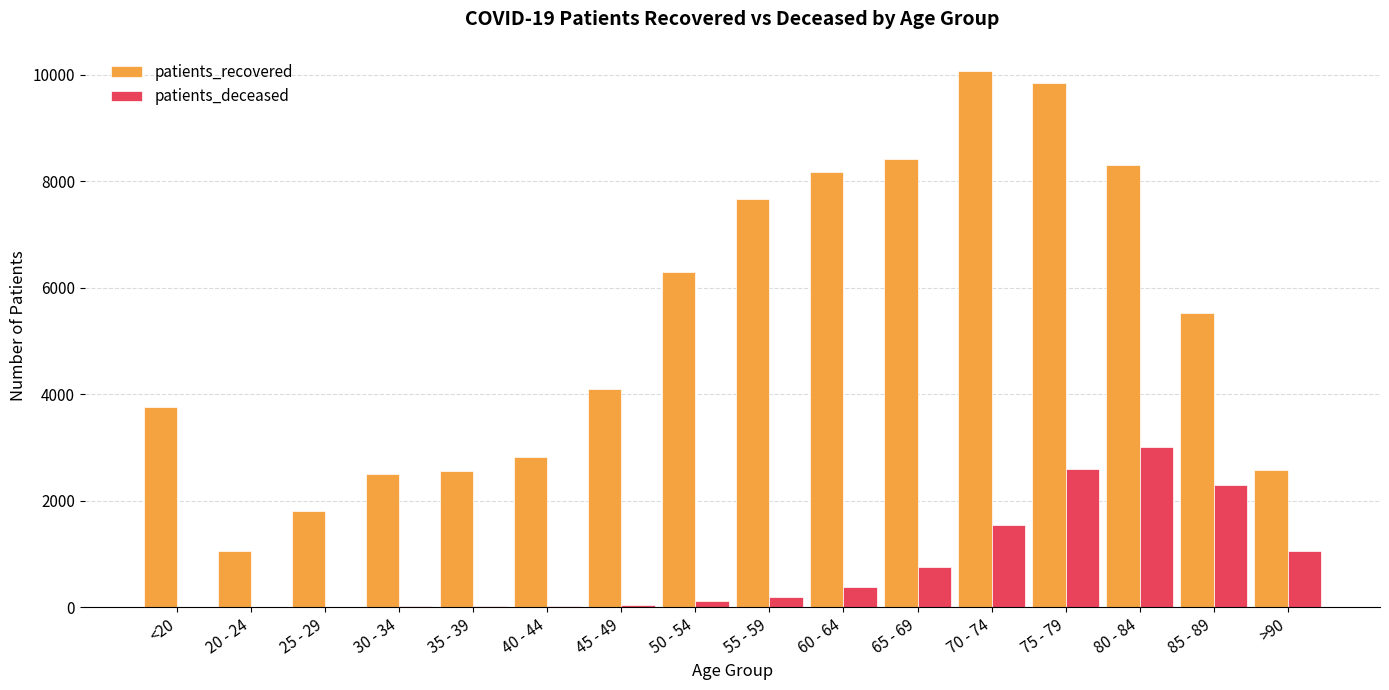

What is the sum of all patients_deceased values?

12089